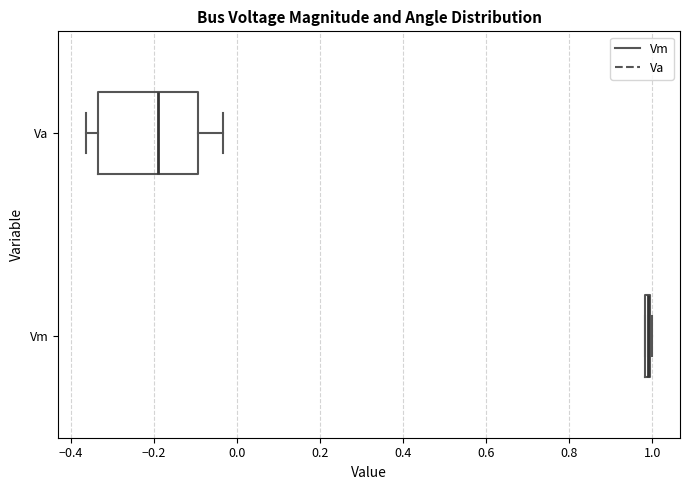

Comparing the boxes themselves (not the whiskers), which one is the widest?

Va